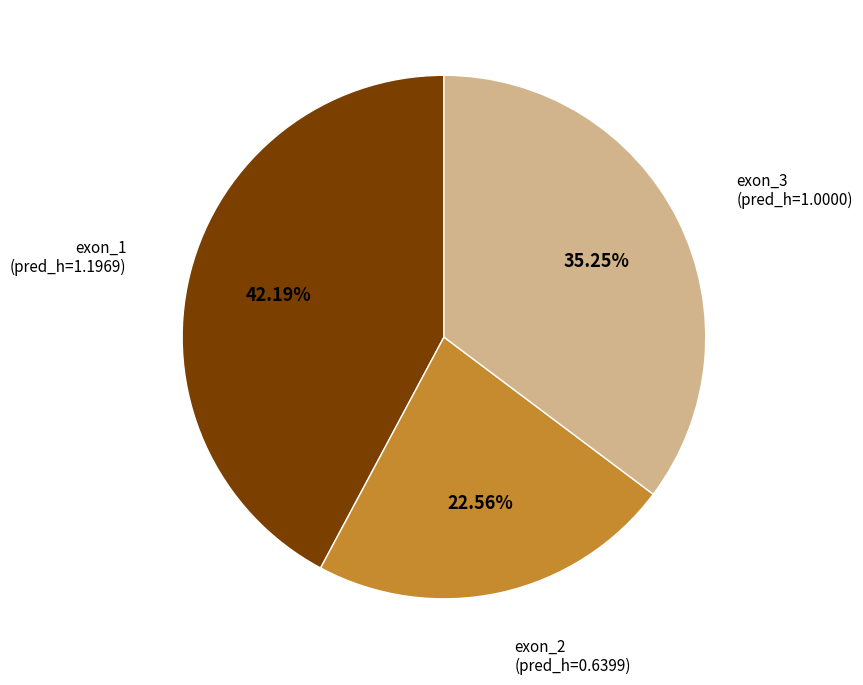

Which slice is the smallest?

exon_2